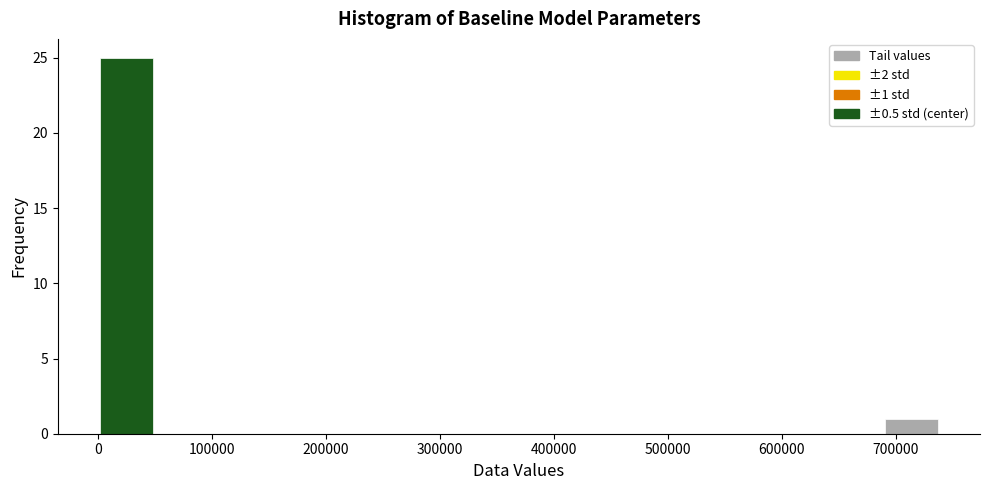

Which range on the x-axis has the tallest bar?

0 to 50000